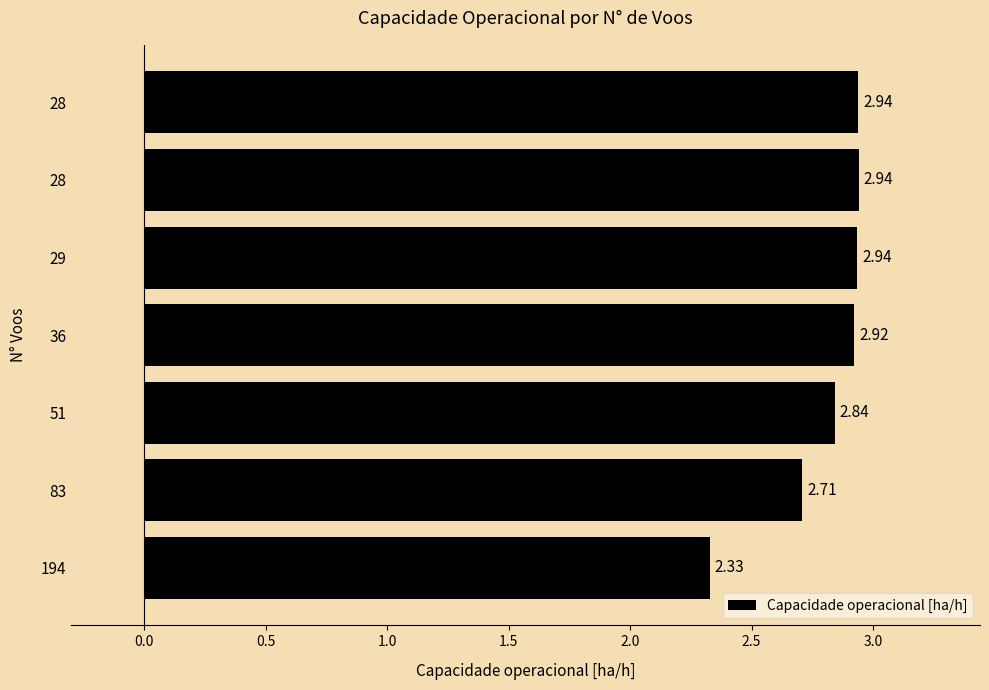

Does the chart contain any negative values?

No